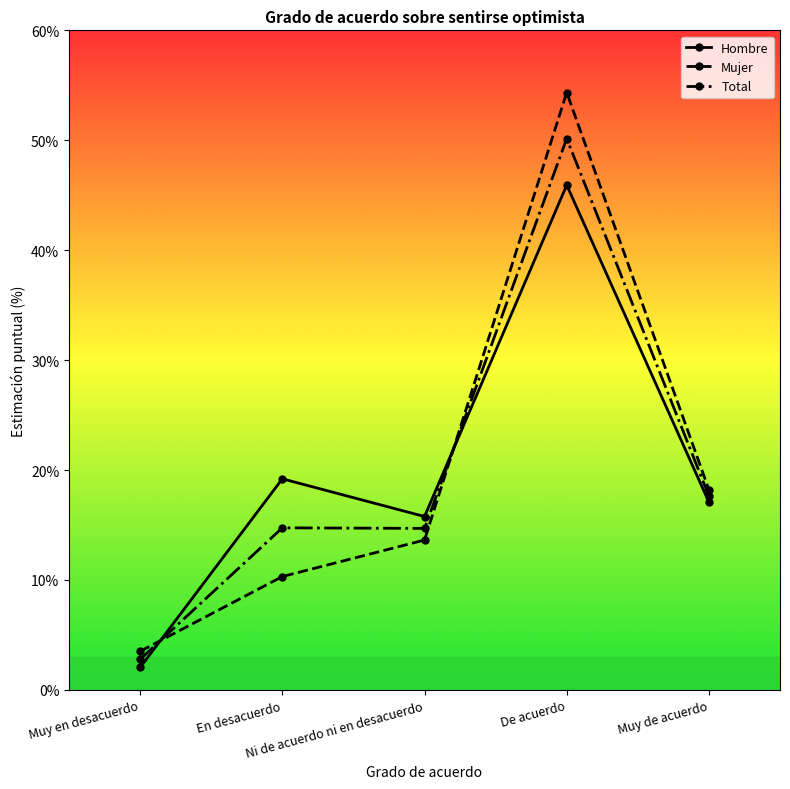

Which series changed the most between Muy en desacuerdo and Muy de acuerdo?

Hombre